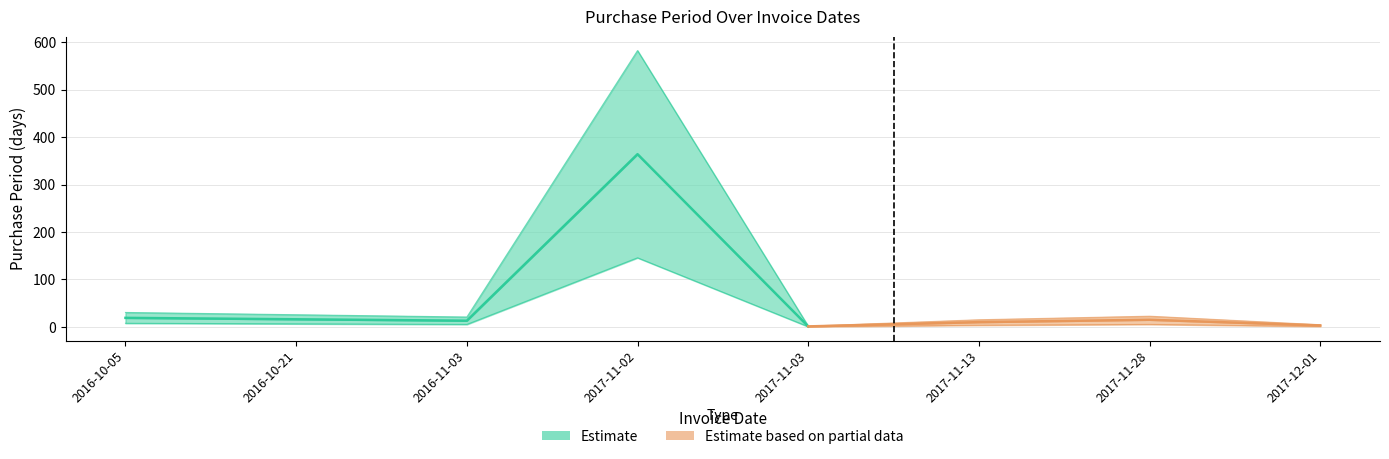

True or false: the data has more than 2 interior local peaks.

False